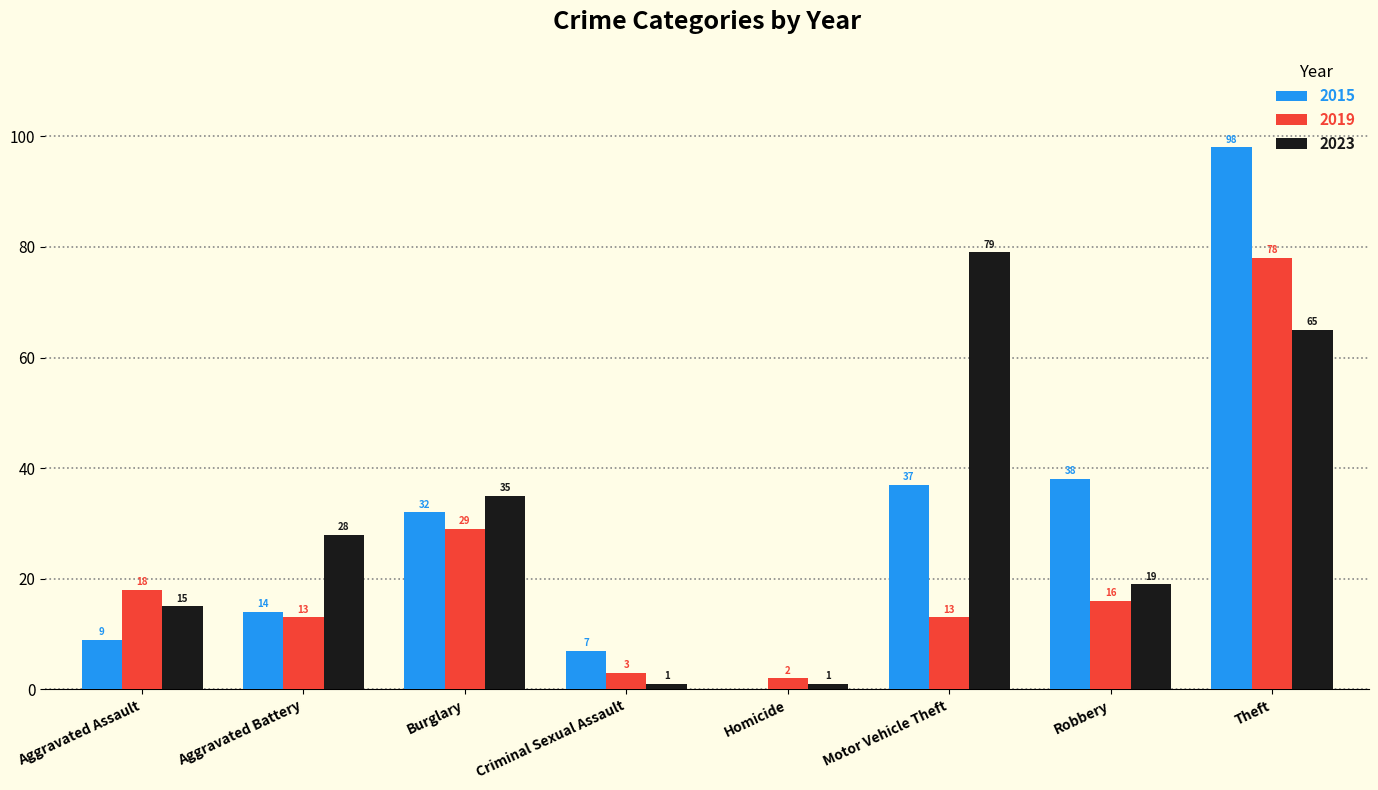

Is the value of 2023 at Homicide greater than the value of 2019 at Aggravated Assault?

No